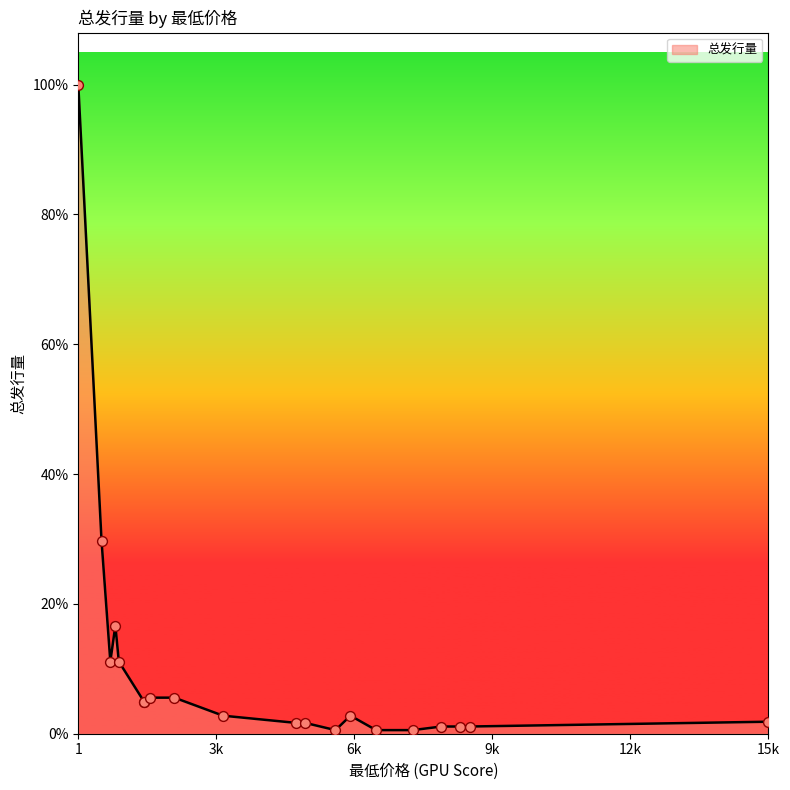

What is the change in value from 2118 to 5665?

-900